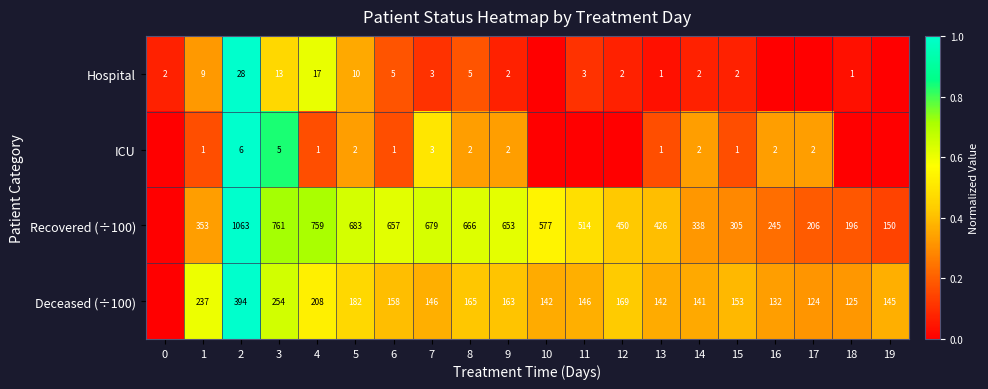

True or false: Recovered (÷100) has a value of 117 at 13.

False